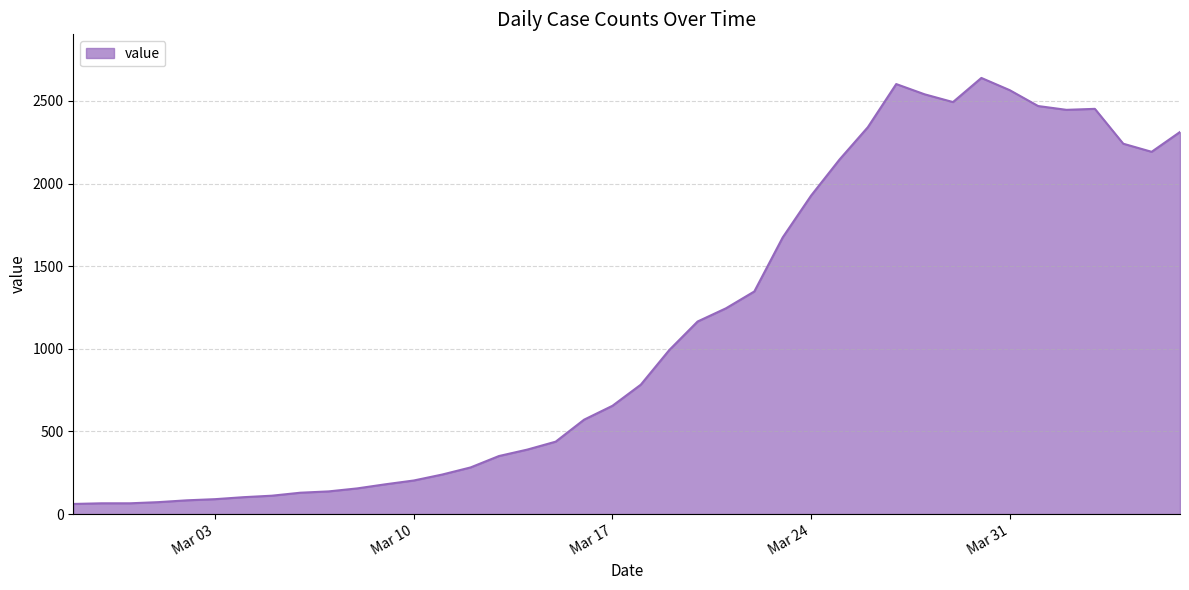

What is the difference between the maximum and minimum values?

2578